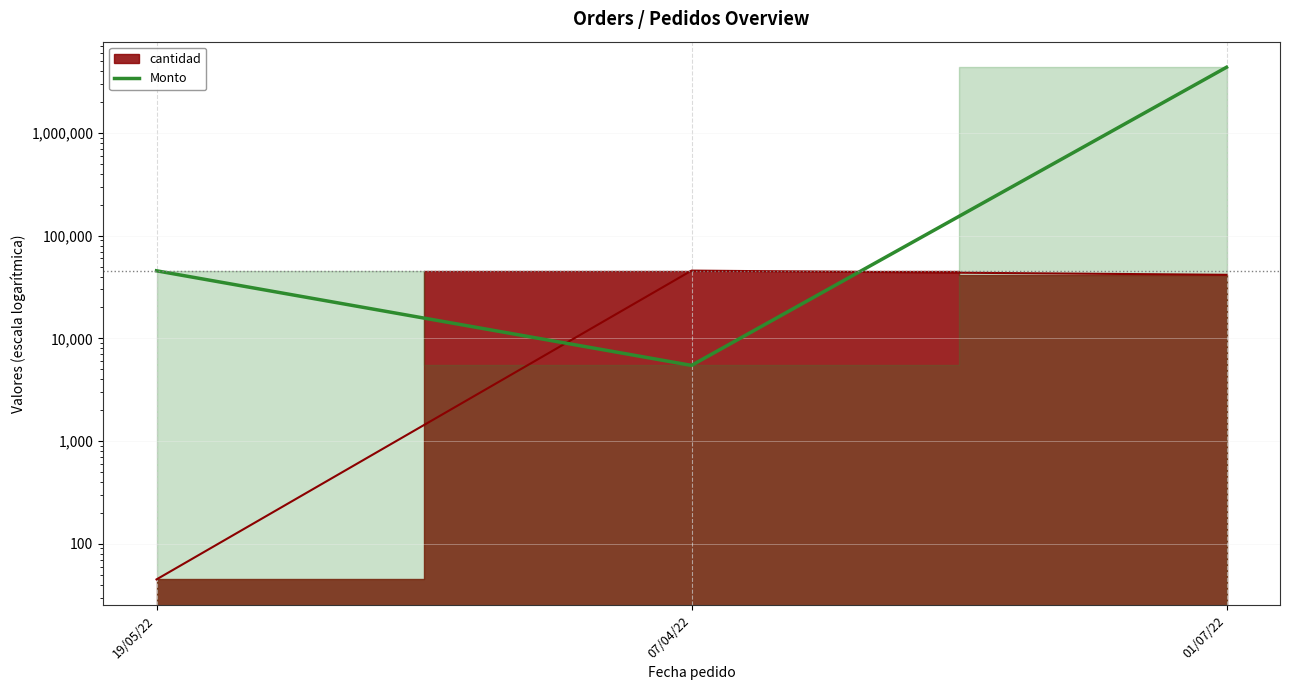

True or false: the data shows 1597395 at 01/07/22.

False